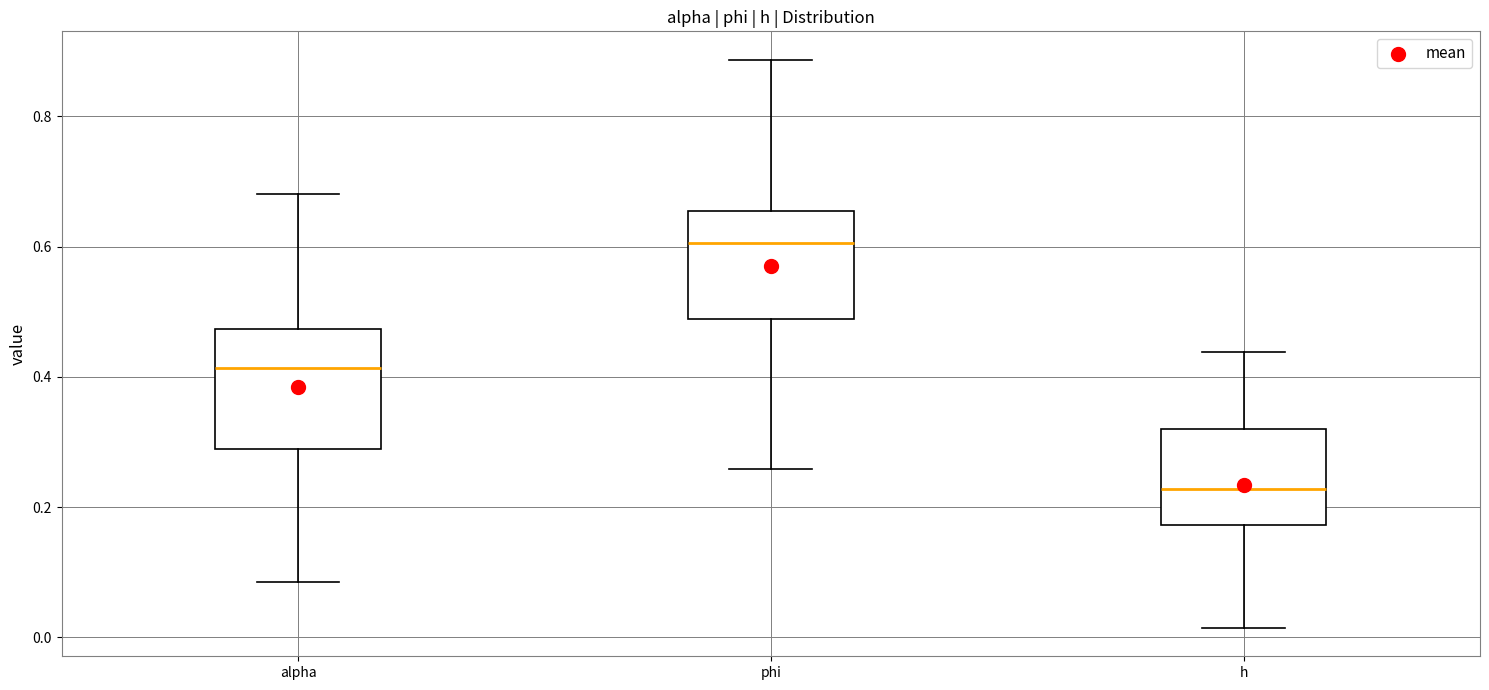

Reading left to right, transcribe this box plot: for each box, give where its median line is, the range the box spans, and where its two whiskers end, as read against the y-axis. The values are not printed on the chart, so give them approximately, as read against the axis.

alpha: median 0.42, box 0.28 to 0.48, whiskers 0.08 to 0.68
phi: median 0.60, box 0.48 to 0.66, whiskers 0.26 to 0.88
h: median 0.22, box 0.18 to 0.32, whiskers 0.02 to 0.44